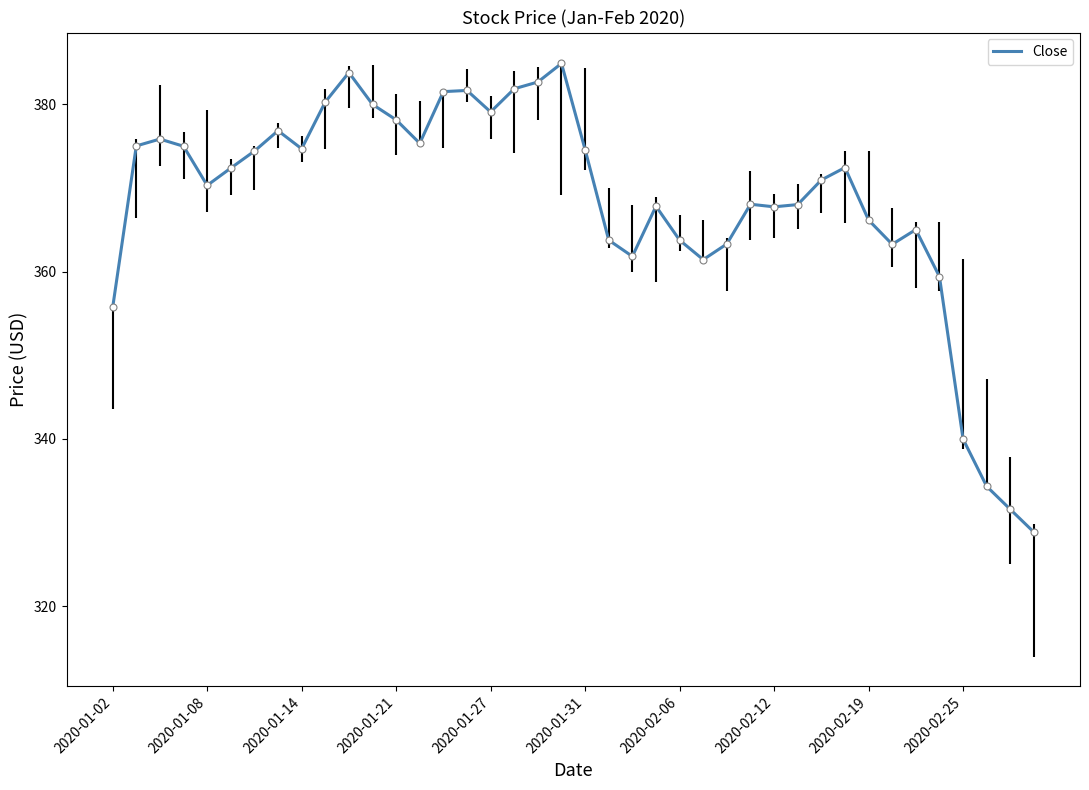

What is the smallest value displayed?

328.8